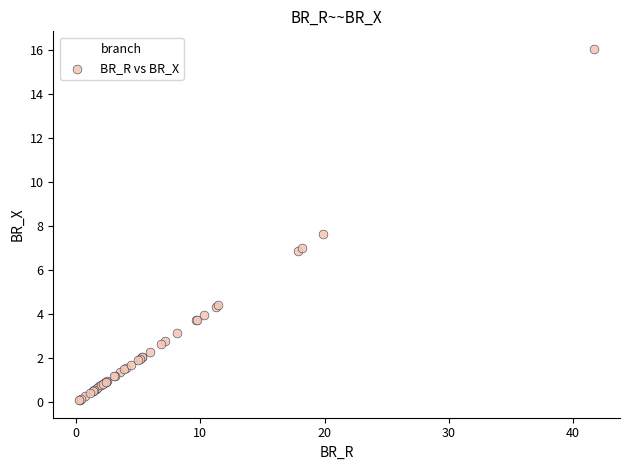

What Y value in the scatter plot is closest to 8?

7.6